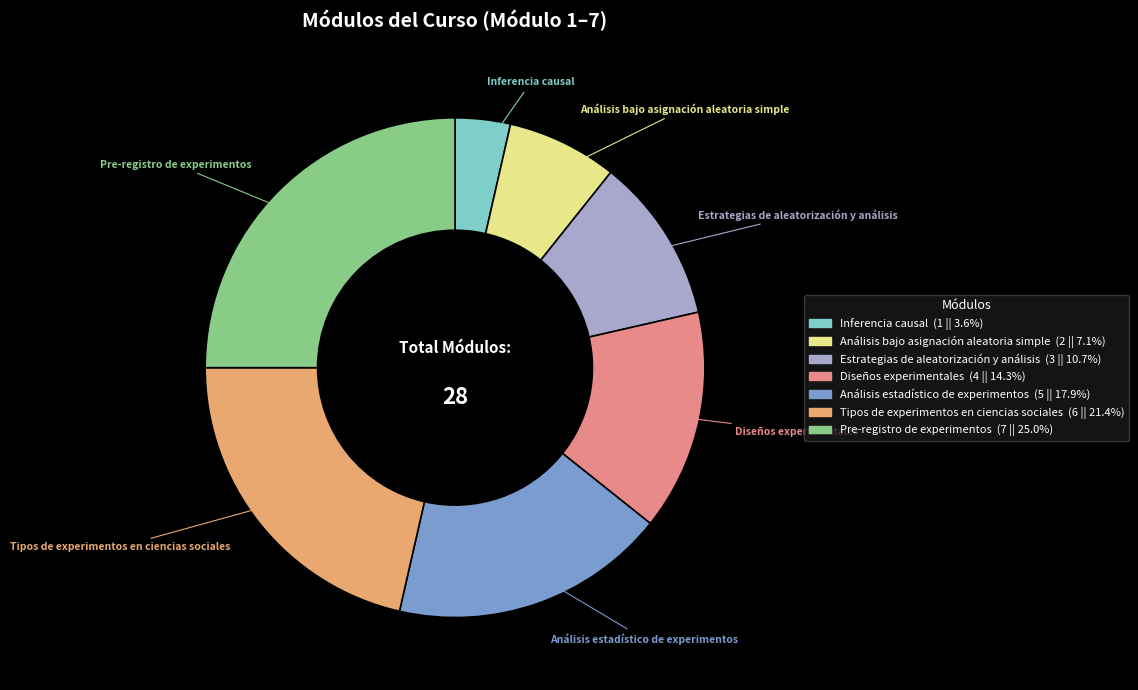

Which has a higher value, Análisis bajo asignación aleatoria simple or Tipos de experimentos en ciencias sociales?

Tipos de experimentos en ciencias sociales